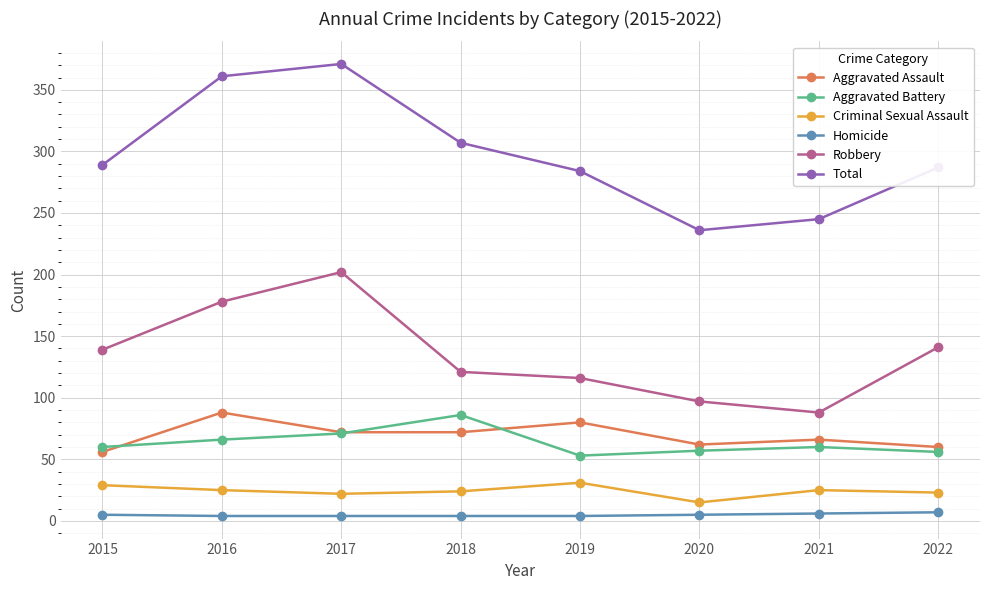

Between 2017 and 2020, which series saw the biggest shift?

Total